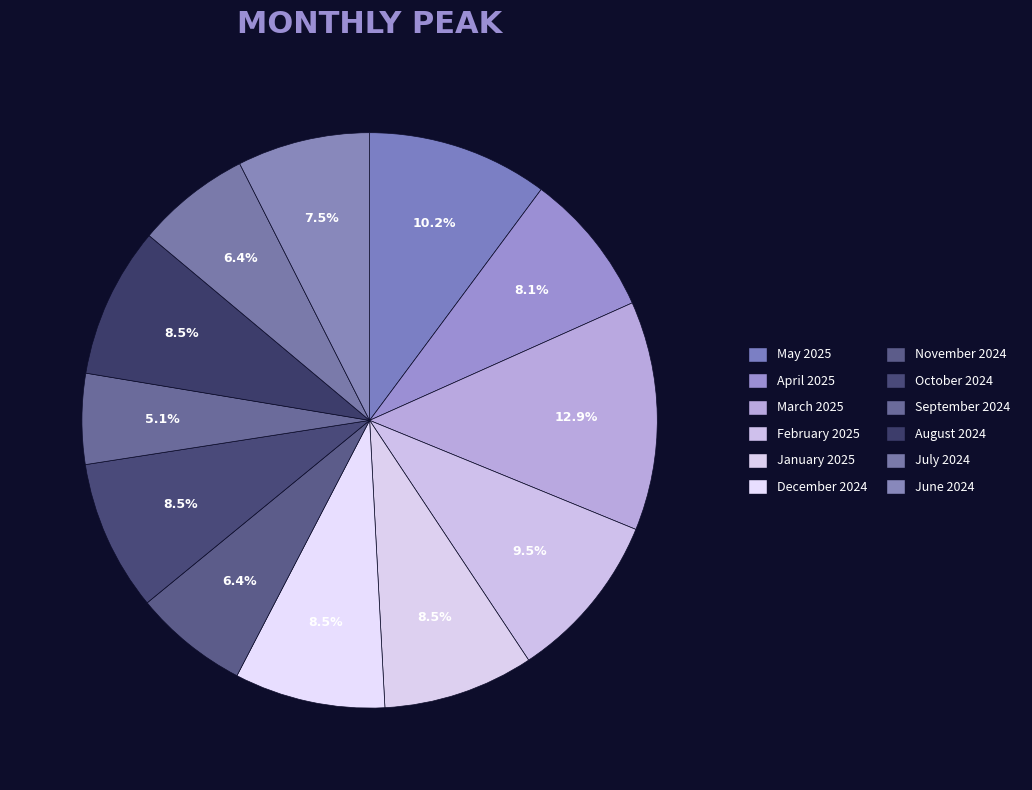

Does any single category account for the majority?

No